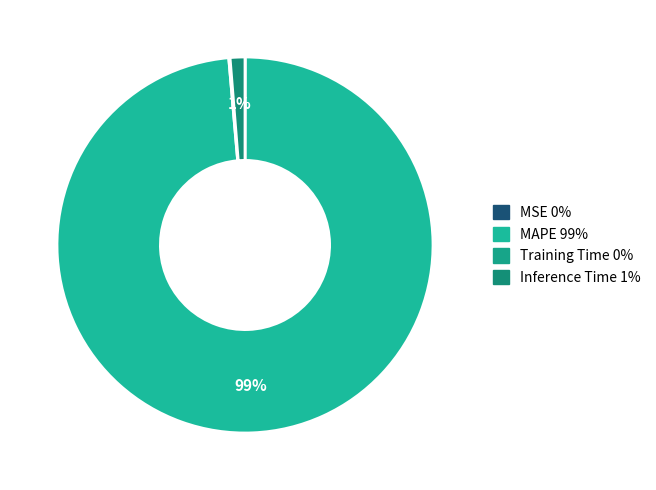

Rank the categories by value from lowest to highest.

MSE, Training Time, Inference Time, MAPE